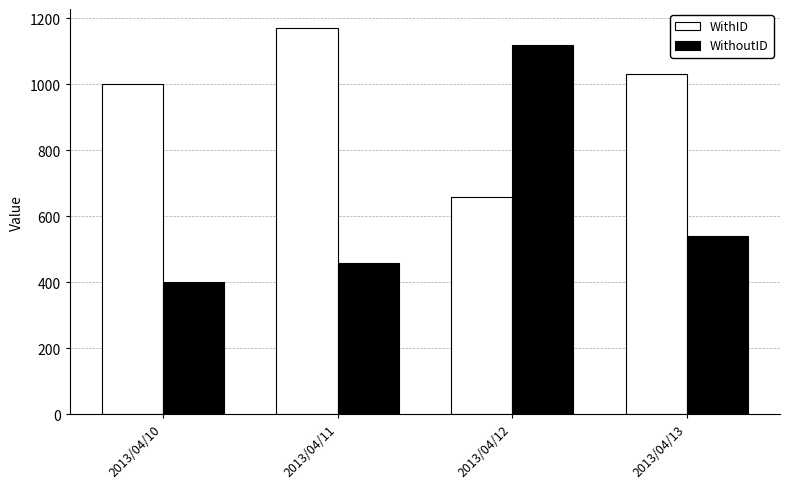

How many groups of bars are there?

4